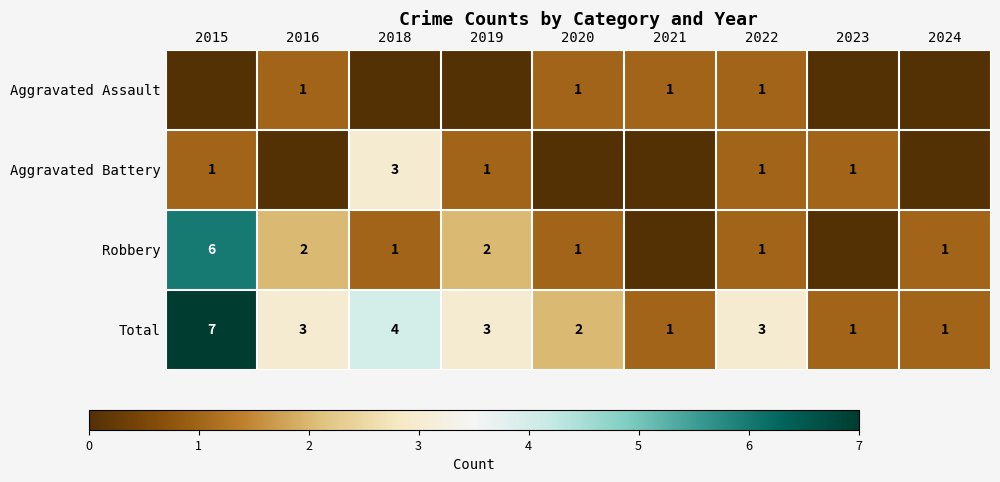

Between 2019 and 2020, which is larger?

2020